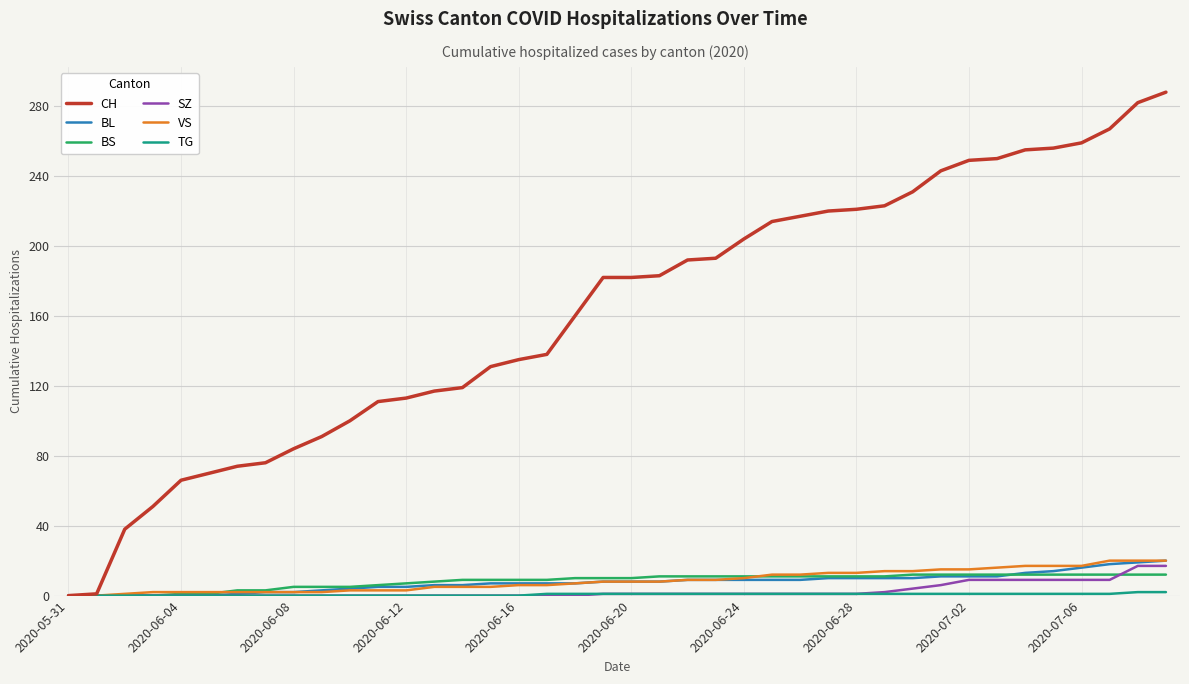

Which series has the widest spread of values?

CH